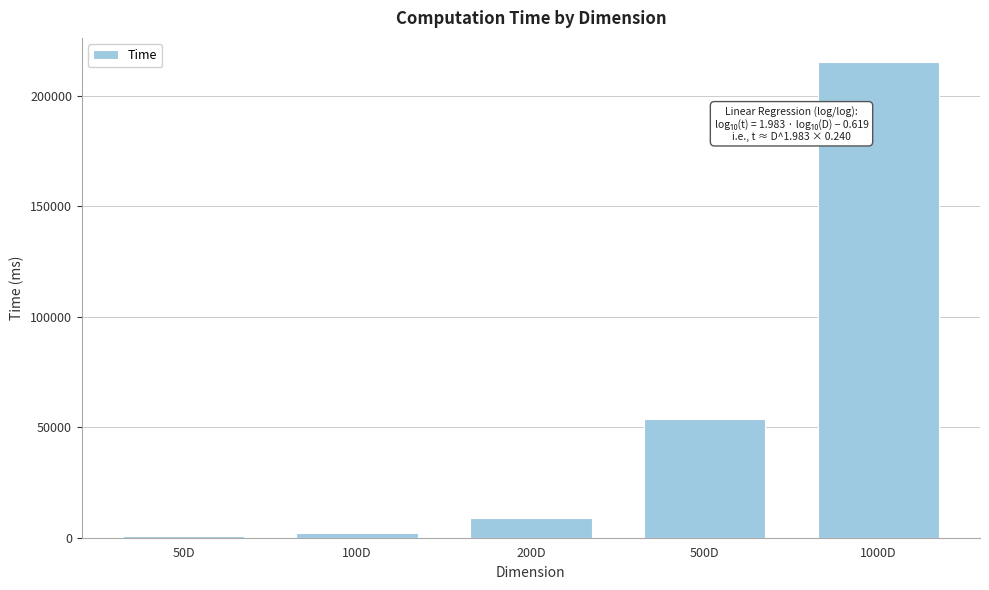

Reading right to left, extract all data points from this chart.

1000D=215318	500D=53550	200D=8716	100D=2185	50D=570